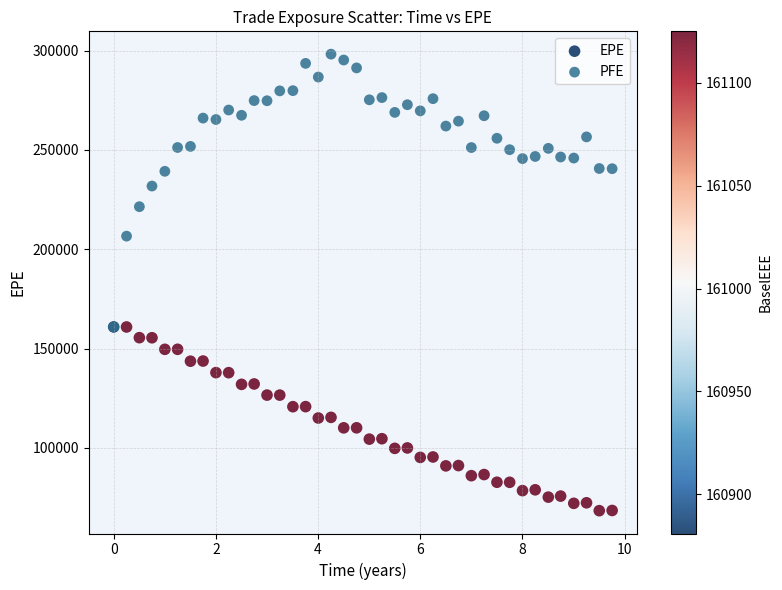

Which series contains the highest Y value?

PFE